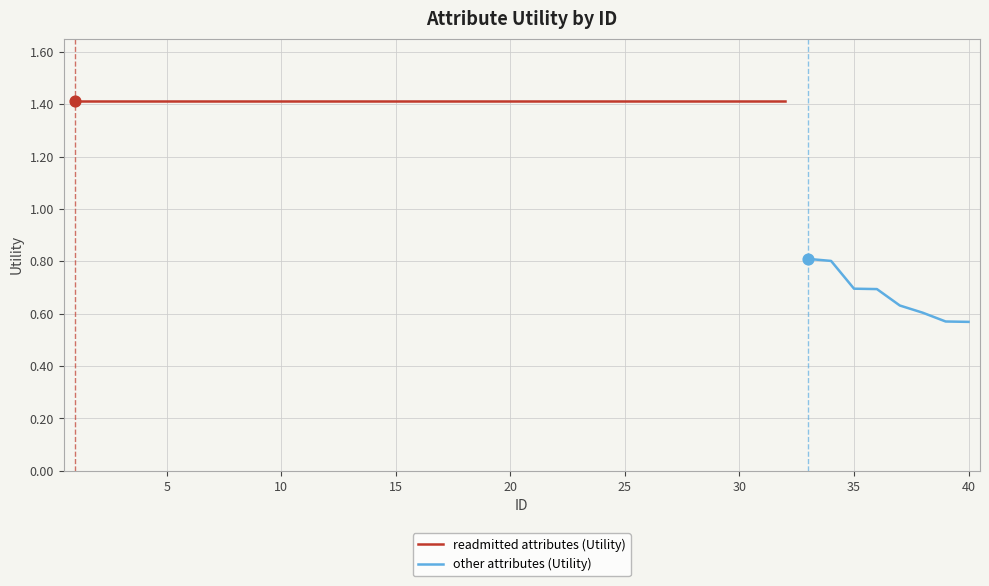

Which has a higher value, 15 or 3?

15